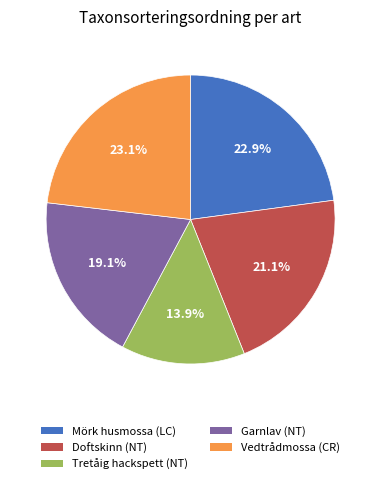

Which has a higher value, Tretåig hackspett (NT) or Doftskinn (NT)?

Doftskinn (NT)